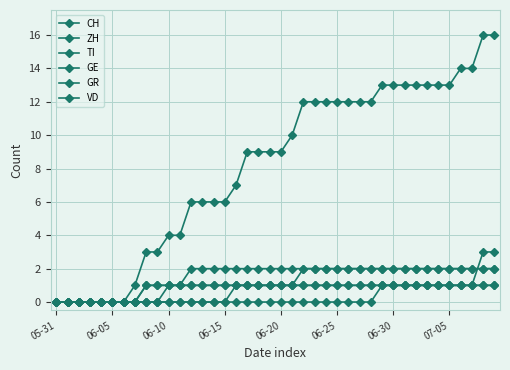

List the series in order of their peak value, highest first.

CH, ZH, TI, VD, GE, GR